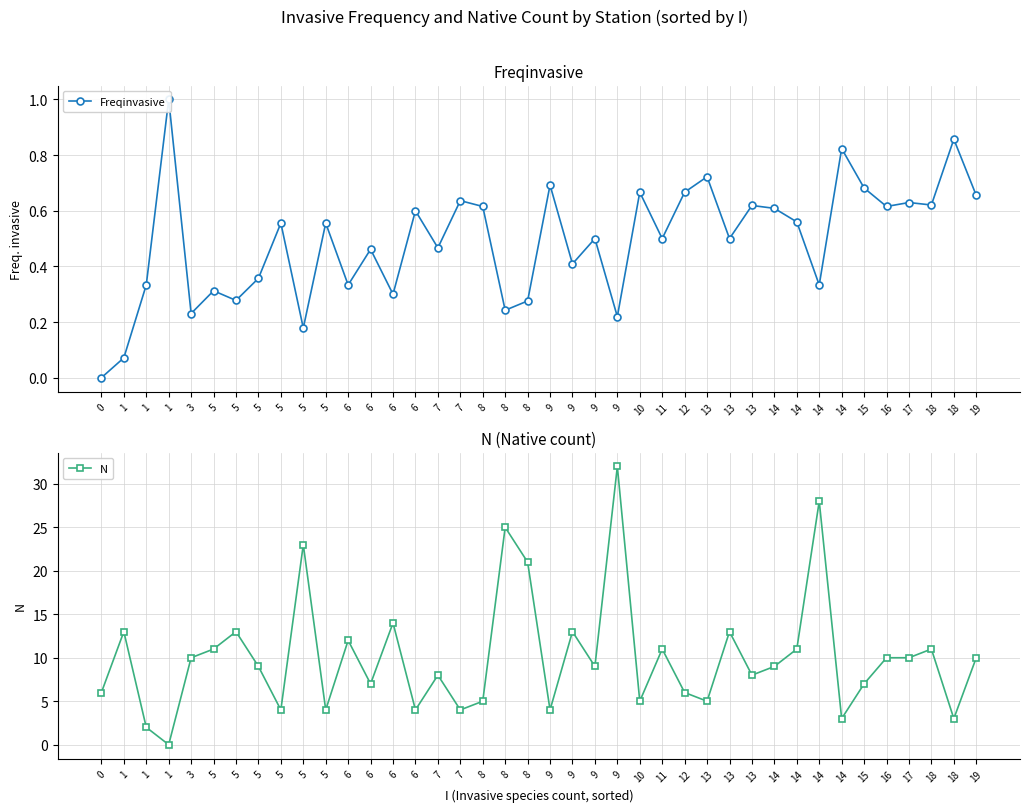

At 19, list the series in order from largest to smallest.

N, Freqinvasive